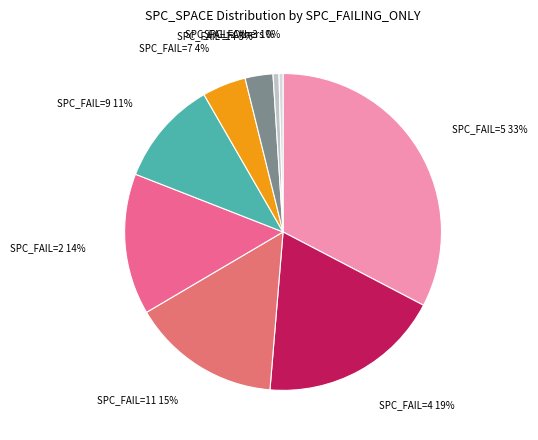

How many segments does this pie chart have?

9